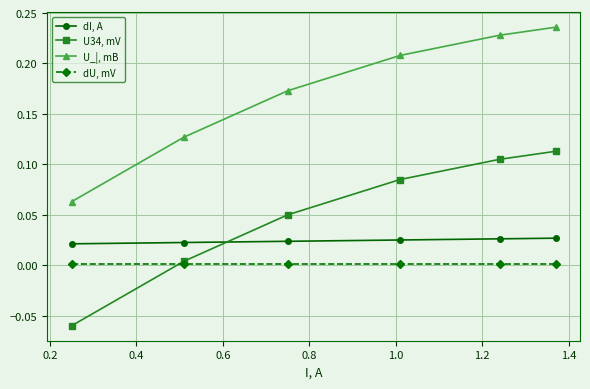

True or false: dU, mV and U_|, mB cross at least once.

False